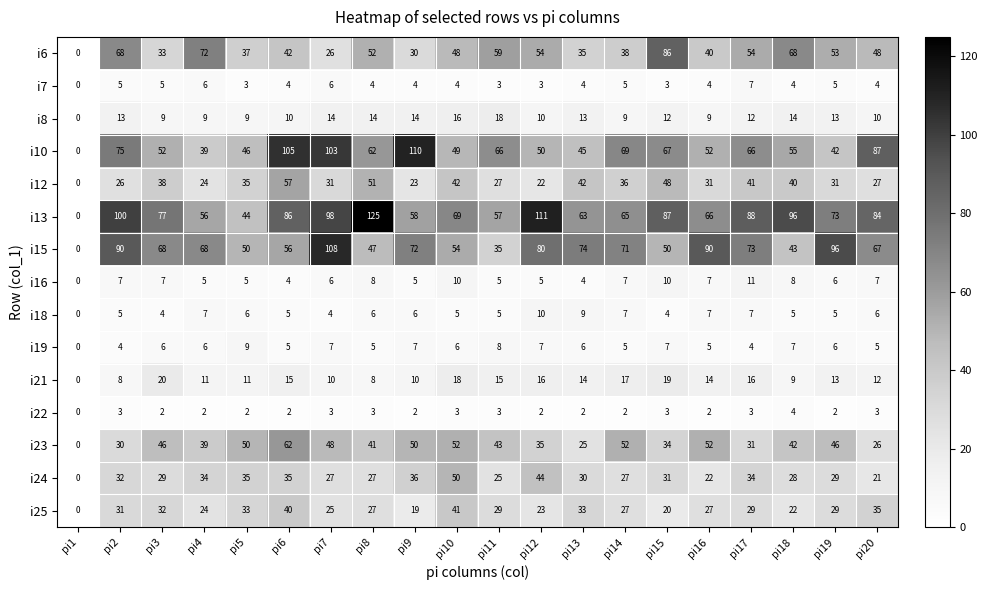

What is the spread (max minus min) of values at pi18?

92